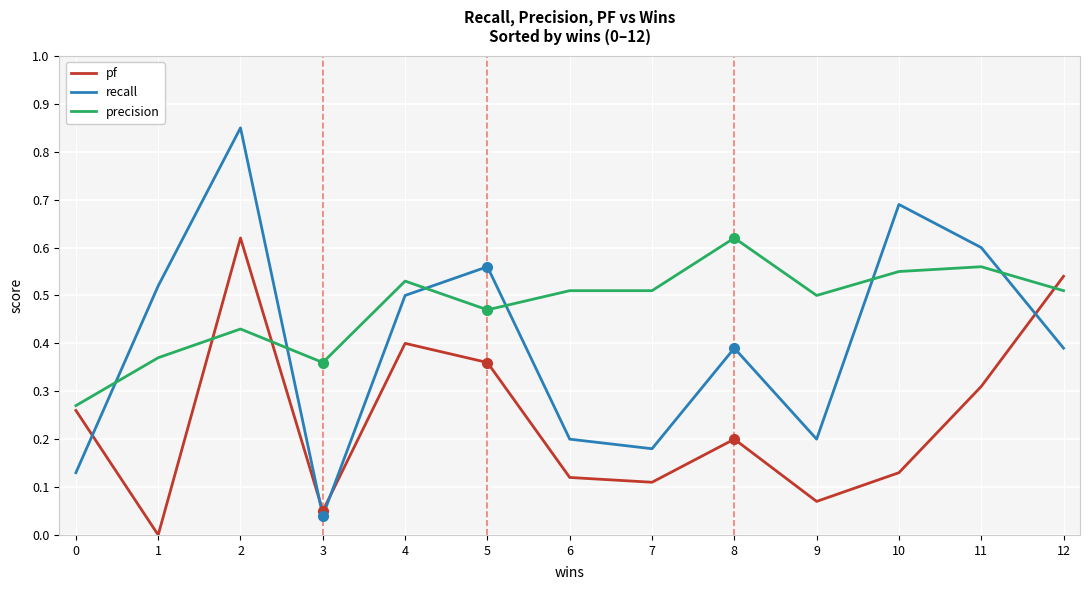

The recall series shows 0.0 at 3. True or false?

True